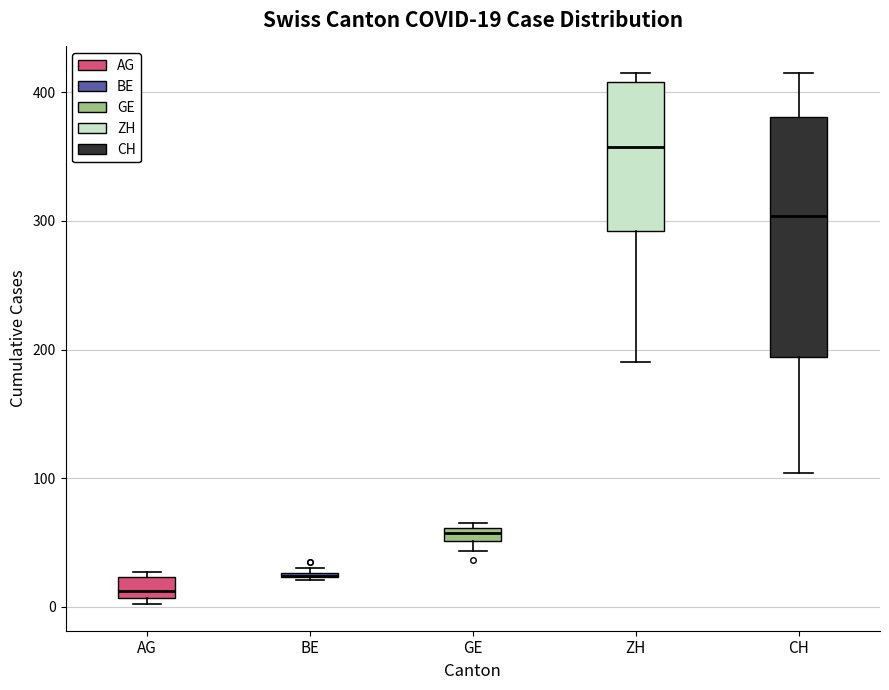

Comparing the boxes themselves (not the whiskers), which one is the tallest?

CH